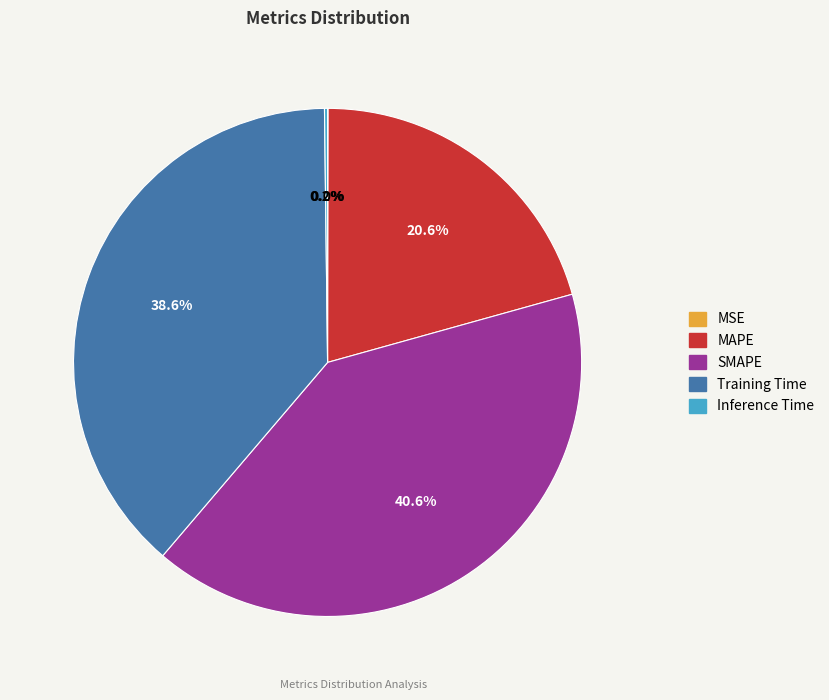

Which category has the biggest portion of the pie?

SMAPE